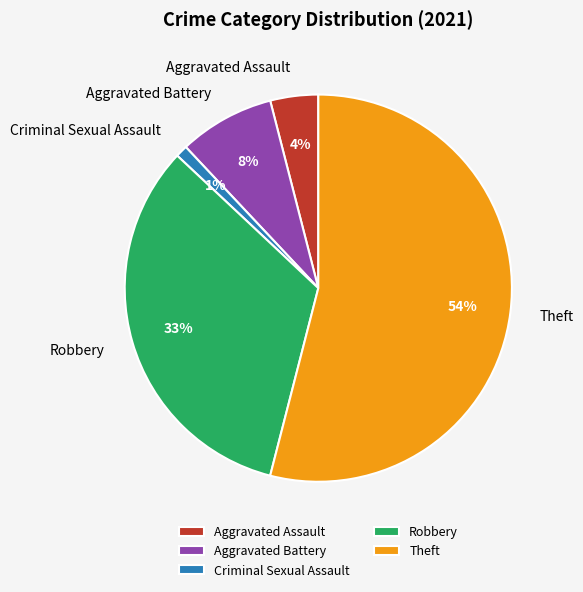

Which slice is the largest?

Theft